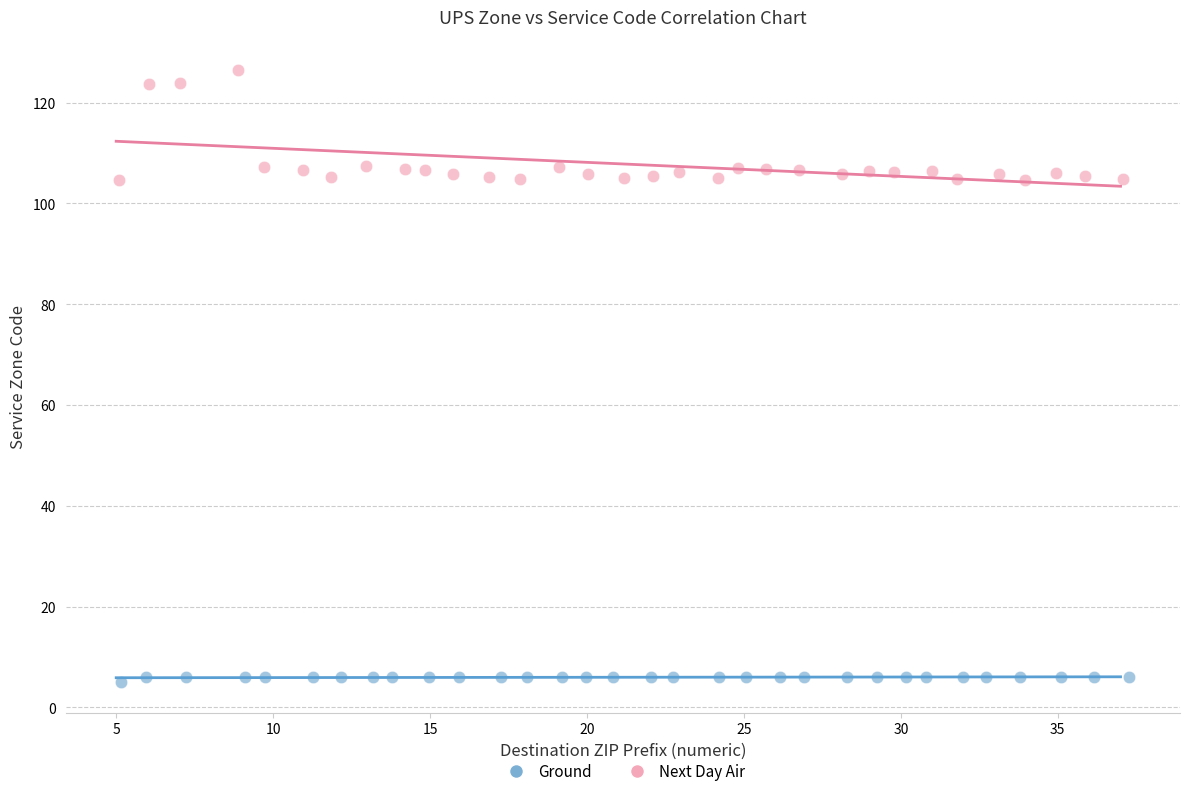

Which series has the largest Y range (max minus min)?

Next Day Air